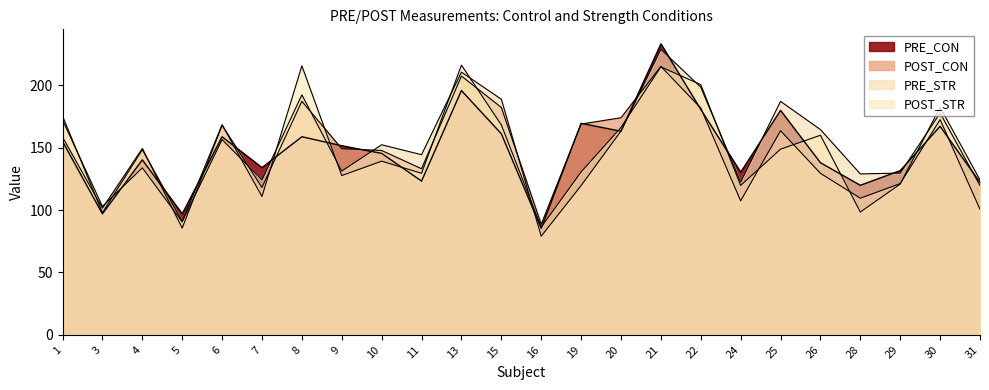

Which category has the highest value across all series?

21